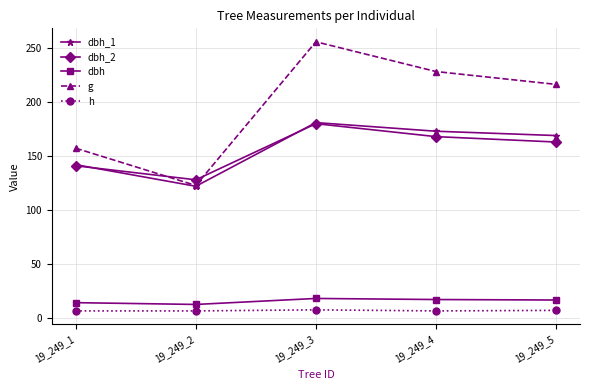

True or false: dbh_2 and h cross at least once.

False